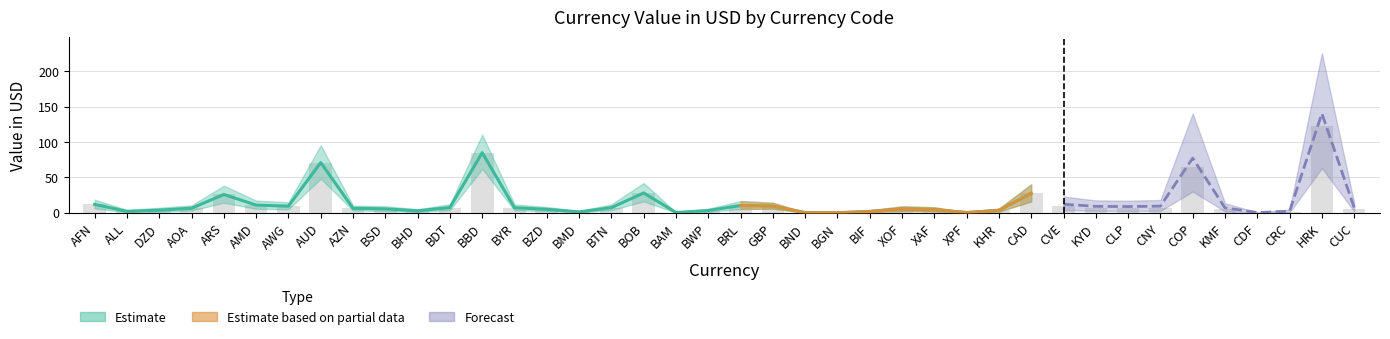

What is the average value of the Forecast_lower series?

6.8